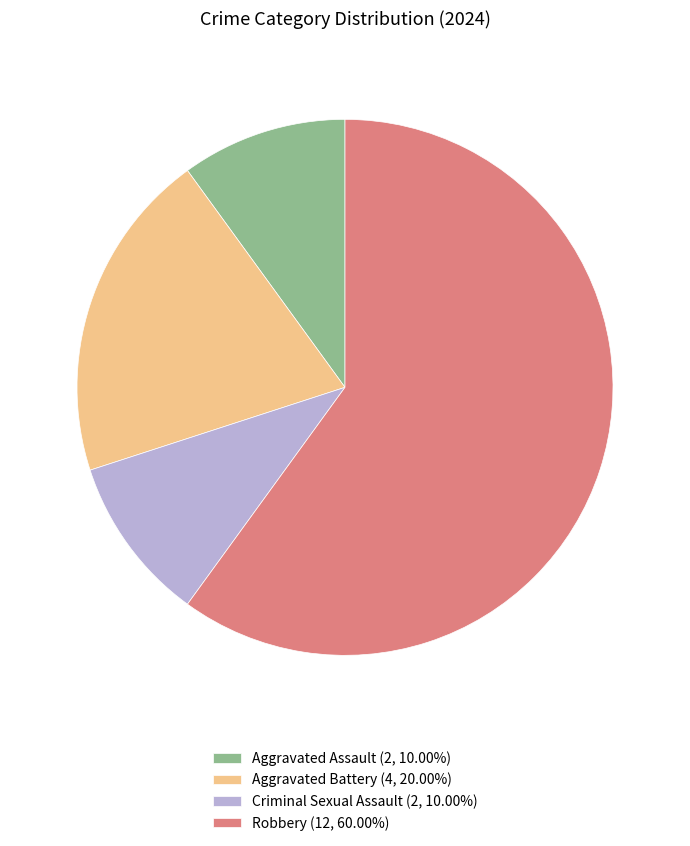

The Robbery slice represents 73% of the pie. True or false?

False